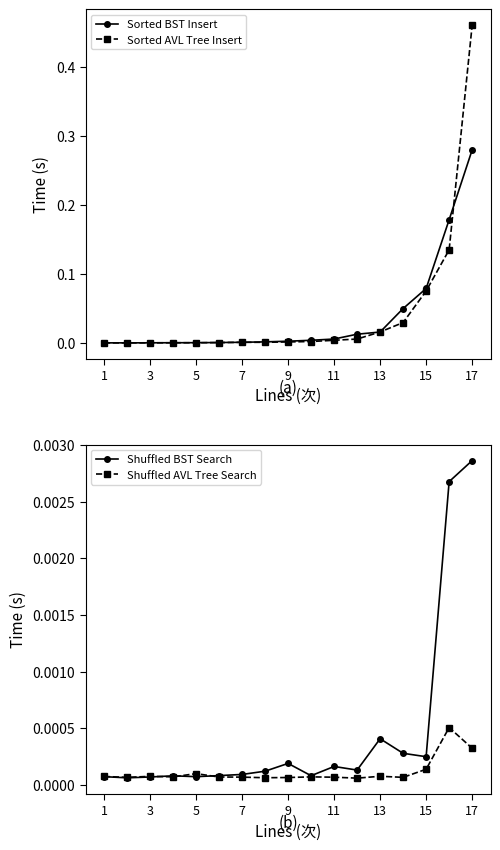

Reading right to left, list all the values displayed in this chart.

Sorted BST Insert: 0.3	0.2	0.1	0.0	0.0	0.0	0.0	0.0	0.0	0.0	0.0	0.0	0.0	0.0	0.0	0.0	0.0
Sorted AVL Tree Insert: 0.5	0.1	0.1	0.0	0.0	0.0	0.0	0.0	0.0	0.0	0.0	0.0	0.0	0.0	0.0	0.0	0.0
Shuffled BST Search: 0.0	0.0	0.0	0.0	0.0	0.0	0.0	0.0	0.0	0.0	0.0	0.0	0.0	0.0	0.0	0.0	0.0
Shuffled AVL Tree Search: 0.0	0.0	0.0	0.0	0.0	0.0	0.0	0.0	0.0	0.0	0.0	0.0	0.0	0.0	0.0	0.0	0.0